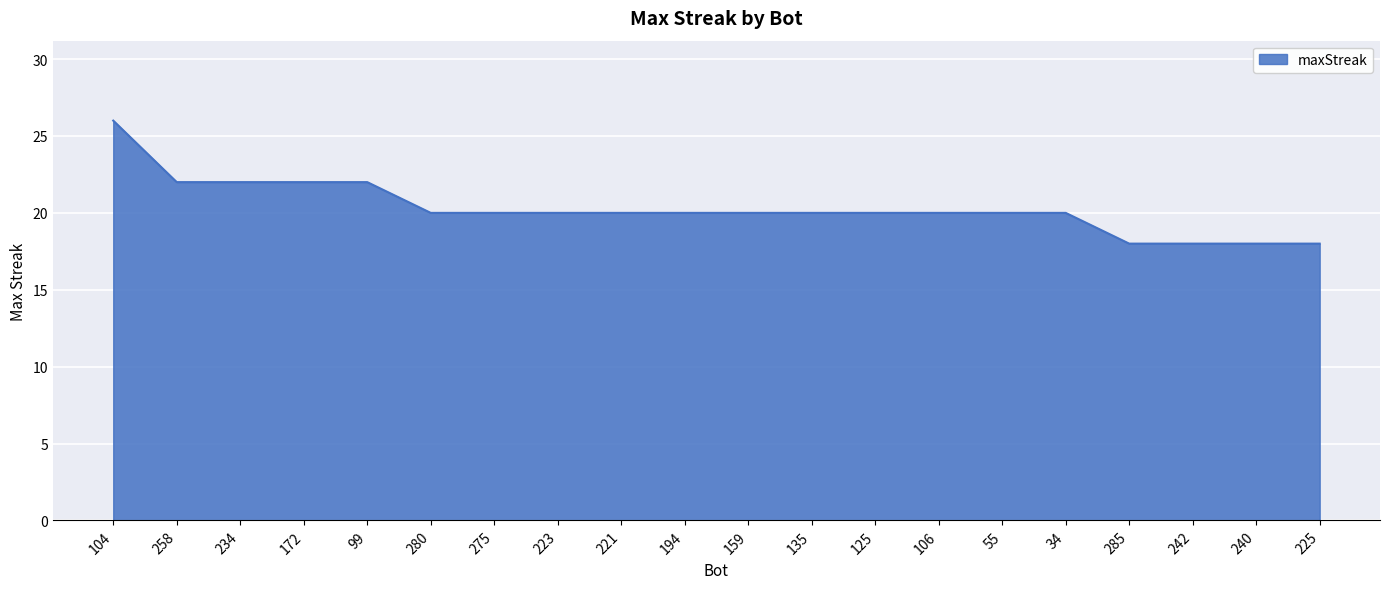

What is the difference between the second highest and minimum values?

4